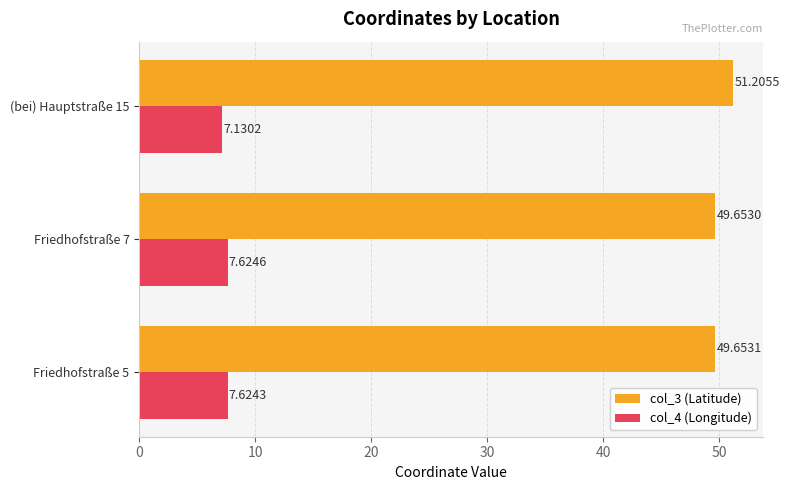

At how many categories does at least one series exceed 25?

3